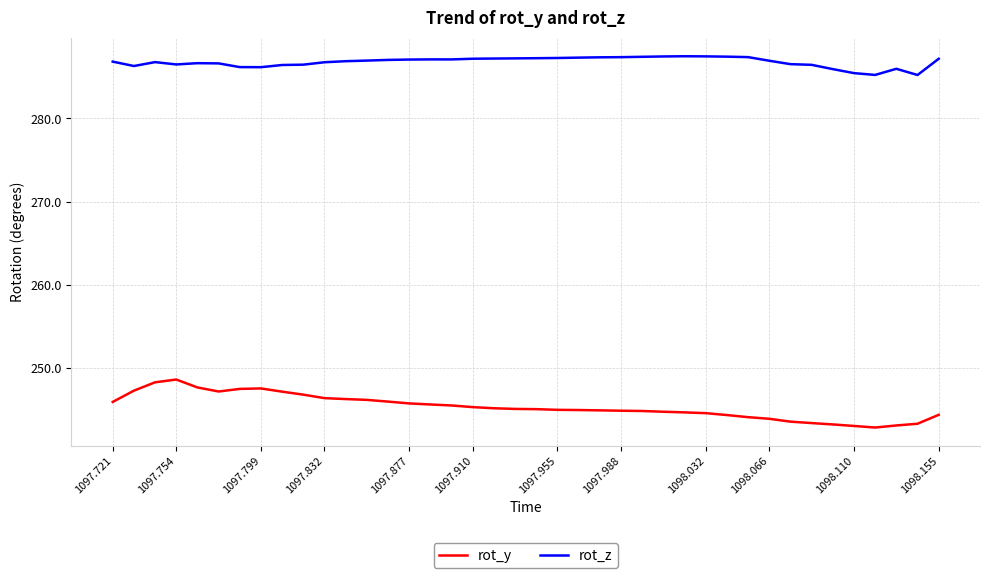

List the series in order of their overall mean, lowest first.

rot_y, rot_z